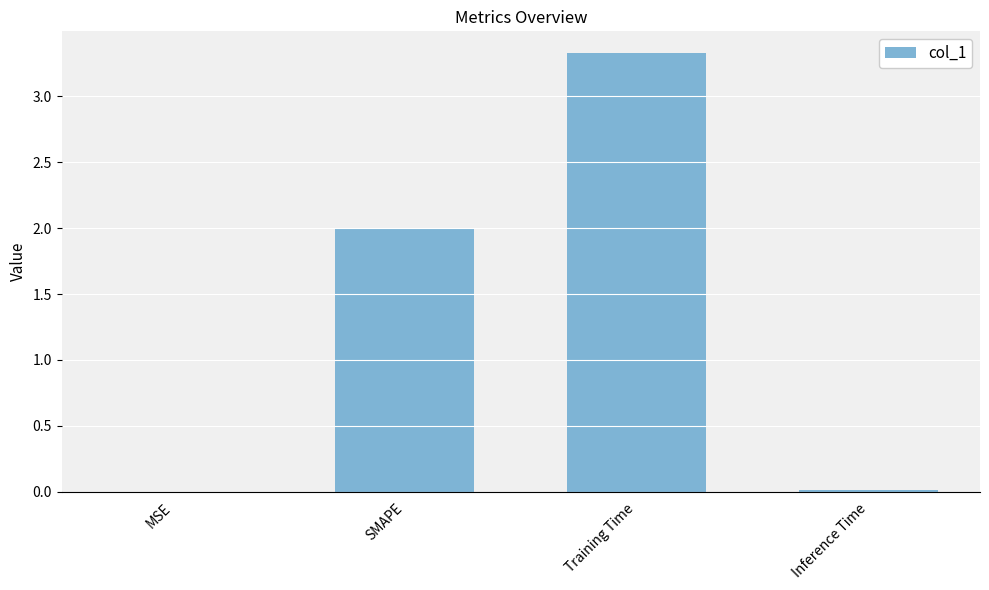

What is the sum of all values?

5.3